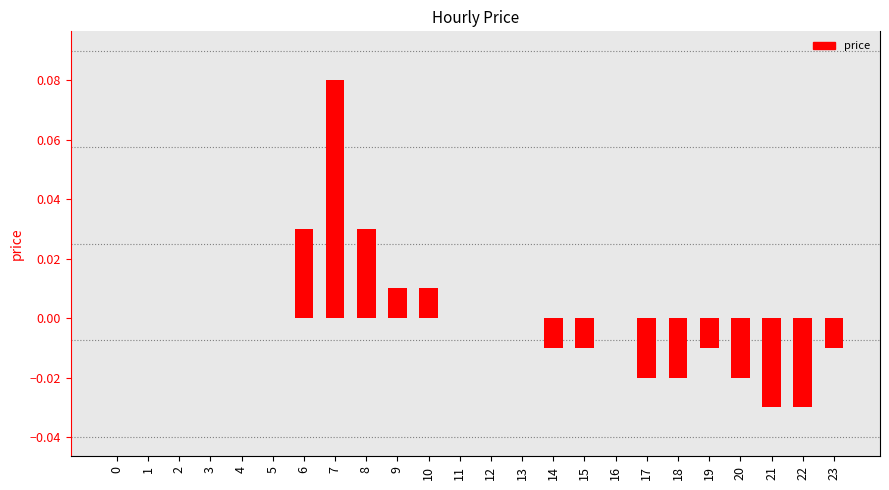

Which label corresponds to the largest value in the chart?

7